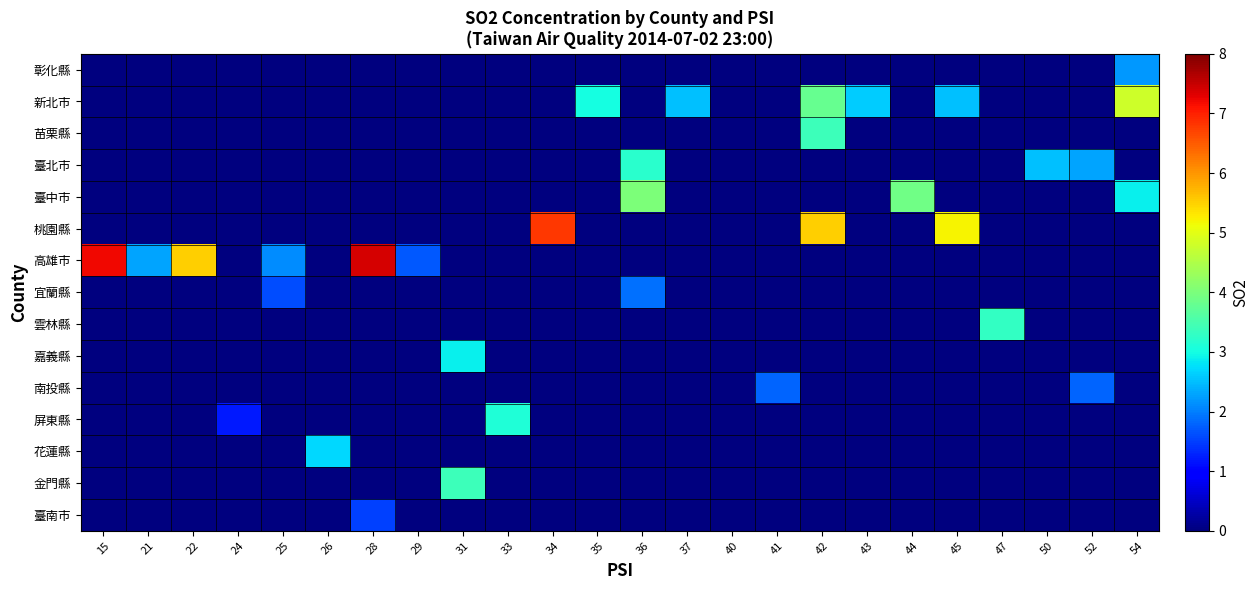

Reading left to right, what are all the values shown in this chart?

彰化縣: 15=0.0	21=0.0	22=0.0	24=0.0	25=0.0	26=0.0	28=0.0	29=0.0	31=0.0	33=0.0	34=0.0	35=0.0	36=0.0	37=0.0	40=0.0	41=0.0	42=0.0	43=0.0	44=0.0	45=0.0	47=0.0	50=0.0	52=0.0	54=2.2
新北市: 15=0.0	21=0.0	22=0.0	24=0.0	25=0.0	26=0.0	28=0.0	29=0.0	31=0.0	33=0.0	34=0.0	35=3.0	36=0.0	37=2.5	40=0.0	41=0.0	42=3.8	43=2.6	44=0.0	45=2.5	47=0.0	50=0.0	52=0.0	54=4.8
苗栗縣: 15=0.0	21=0.0	22=0.0	24=0.0	25=0.0	26=0.0	28=0.0	29=0.0	31=0.0	33=0.0	34=0.0	35=0.0	36=0.0	37=0.0	40=0.0	41=0.0	42=3.4	43=0.0	44=0.0	45=0.0	47=0.0	50=0.0	52=0.0	54=0.0
臺北市: 15=0.0	21=0.0	22=0.0	24=0.0	25=0.0	26=0.0	28=0.0	29=0.0	31=0.0	33=0.0	34=0.0	35=0.0	36=3.2	37=0.0	40=0.0	41=0.0	42=0.0	43=0.0	44=0.0	45=0.0	47=0.0	50=2.5	52=2.3	54=0.0
臺中市: 15=0.0	21=0.0	22=0.0	24=0.0	25=0.0	26=0.0	28=0.0	29=0.0	31=0.0	33=0.0	34=0.0	35=0.0	36=4.0	37=0.0	40=0.0	41=0.0	42=0.0	43=0.0	44=3.9	45=0.0	47=0.0	50=0.0	52=0.0	54=2.9
桃園縣: 15=0.0	21=0.0	22=0.0	24=0.0	25=0.0	26=0.0	28=0.0	29=0.0	31=0.0	33=0.0	34=6.8	35=0.0	36=0.0	37=0.0	40=0.0	41=0.0	42=5.5	43=0.0	44=0.0	45=5.2	47=0.0	50=0.0	52=0.0	54=0.0
高雄市: 15=7.2	21=2.3	22=5.5	24=0.0	25=2.1	26=0.0	28=7.4	29=1.7	31=0.0	33=0.0	34=0.0	35=0.0	36=0.0	37=0.0	40=0.0	41=0.0	42=0.0	43=0.0	44=0.0	45=0.0	47=0.0	50=0.0	52=0.0	54=0.0
宜蘭縣: 15=0.0	21=0.0	22=0.0	24=0.0	25=1.6	26=0.0	28=0.0	29=0.0	31=0.0	33=0.0	34=0.0	35=0.0	36=1.9	37=0.0	40=0.0	41=0.0	42=0.0	43=0.0	44=0.0	45=0.0	47=0.0	50=0.0	52=0.0	54=0.0
雲林縣: 15=0.0	21=0.0	22=0.0	24=0.0	25=0.0	26=0.0	28=0.0	29=0.0	31=0.0	33=0.0	34=0.0	35=0.0	36=0.0	37=0.0	40=0.0	41=0.0	42=0.0	43=0.0	44=0.0	45=0.0	47=3.3	50=0.0	52=0.0	54=0.0
嘉義縣: 15=0.0	21=0.0	22=0.0	24=0.0	25=0.0	26=0.0	28=0.0	29=0.0	31=2.9	33=0.0	34=0.0	35=0.0	36=0.0	37=0.0	40=0.0	41=0.0	42=0.0	43=0.0	44=0.0	45=0.0	47=0.0	50=0.0	52=0.0	54=0.0
南投縣: 15=0.0	21=0.0	22=0.0	24=0.0	25=0.0	26=0.0	28=0.0	29=0.0	31=0.0	33=0.0	34=0.0	35=0.0	36=0.0	37=0.0	40=0.0	41=1.8	42=0.0	43=0.0	44=0.0	45=0.0	47=0.0	50=0.0	52=1.8	54=0.0
屏東縣: 15=0.0	21=0.0	22=0.0	24=1.2	25=0.0	26=0.0	28=0.0	29=0.0	31=0.0	33=3.1	34=0.0	35=0.0	36=0.0	37=0.0	40=0.0	41=0.0	42=0.0	43=0.0	44=0.0	45=0.0	47=0.0	50=0.0	52=0.0	54=0.0
花蓮縣: 15=0.0	21=0.0	22=0.0	24=0.0	25=0.0	26=2.7	28=0.0	29=0.0	31=0.0	33=0.0	34=0.0	35=0.0	36=0.0	37=0.0	40=0.0	41=0.0	42=0.0	43=0.0	44=0.0	45=0.0	47=0.0	50=0.0	52=0.0	54=0.0
金門縣: 15=0.0	21=0.0	22=0.0	24=0.0	25=0.0	26=0.0	28=0.0	29=0.0	31=3.4	33=0.0	34=0.0	35=0.0	36=0.0	37=0.0	40=0.0	41=0.0	42=0.0	43=0.0	44=0.0	45=0.0	47=0.0	50=0.0	52=0.0	54=0.0
臺南市: 15=0.0	21=0.0	22=0.0	24=0.0	25=0.0	26=0.0	28=1.5	29=0.0	31=0.0	33=0.0	34=0.0	35=0.0	36=0.0	37=0.0	40=0.0	41=0.0	42=0.0	43=0.0	44=0.0	45=0.0	47=0.0	50=0.0	52=0.0	54=0.0